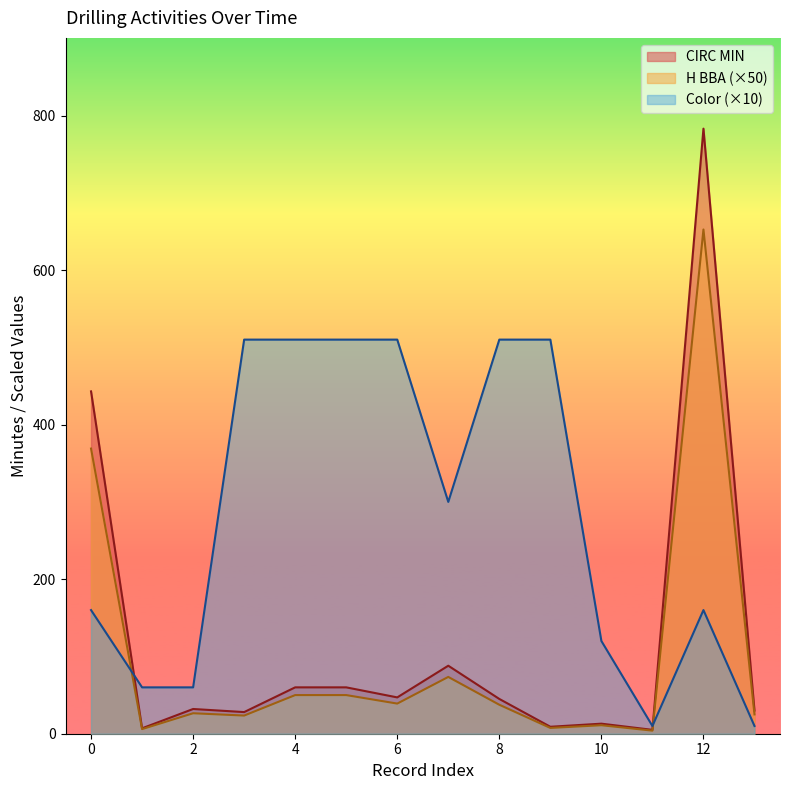

True or false: CIRC MIN and H BBA cross at least once.

False